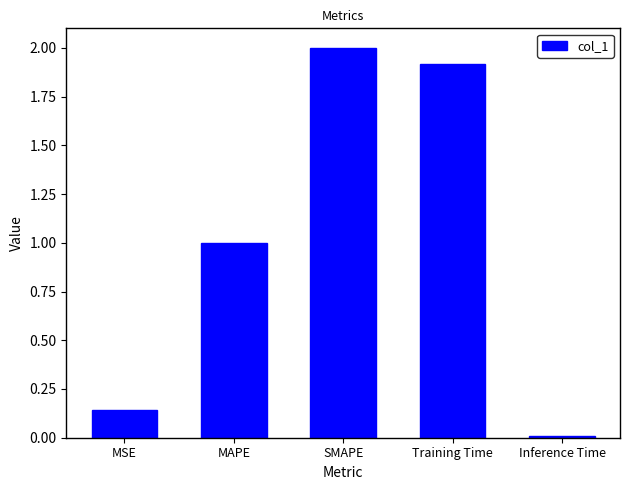

Are the bars grouped side by side (vs. stacked)?

No